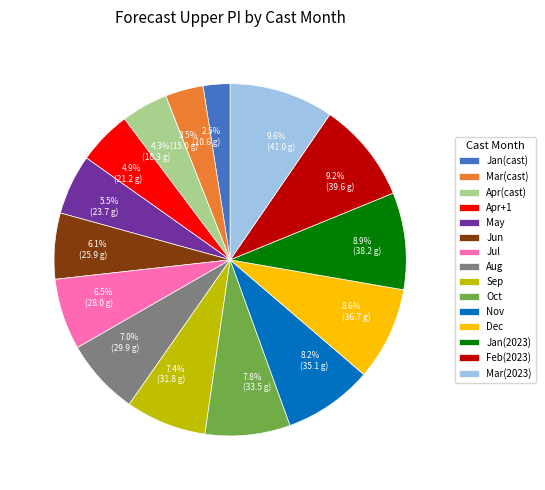

Is there any slice that represents more than half of the pie?

No